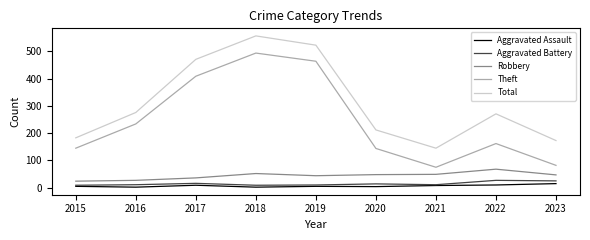

In Aggravated Assault, how many points are higher than both neighbors (excluding endpoints)?

2